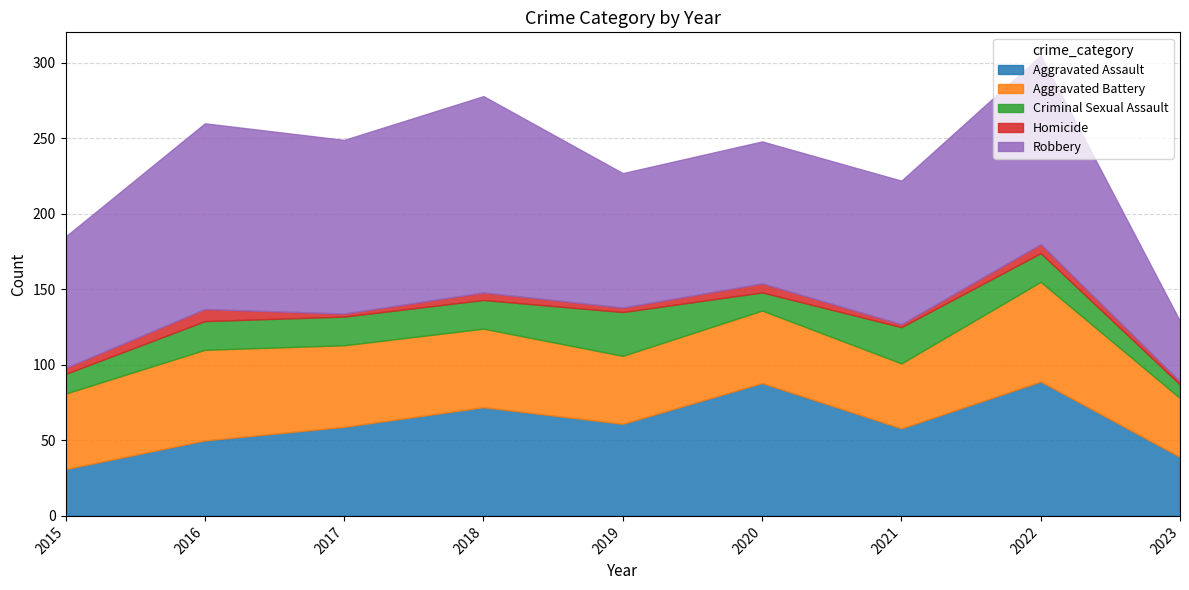

Reading left to right, transcribe all the data shown in this chart.

Aggravated Assault: 2015=31	2016=50	2017=59	2018=72	2019=61	2020=88	2021=58	2022=89	2023=39
Aggravated Battery: 2015=50	2016=60	2017=54	2018=52	2019=45	2020=48	2021=43	2022=66	2023=39
Criminal Sexual Assault: 2015=13	2016=19	2017=19	2018=19	2019=29	2020=12	2021=24	2022=19	2023=9
Homicide: 2015=4	2016=8	2017=2	2018=5	2019=3	2020=6	2021=2	2022=6	2023=2
Robbery: 2015=87	2016=123	2017=115	2018=130	2019=89	2020=94	2021=95	2022=125	2023=40